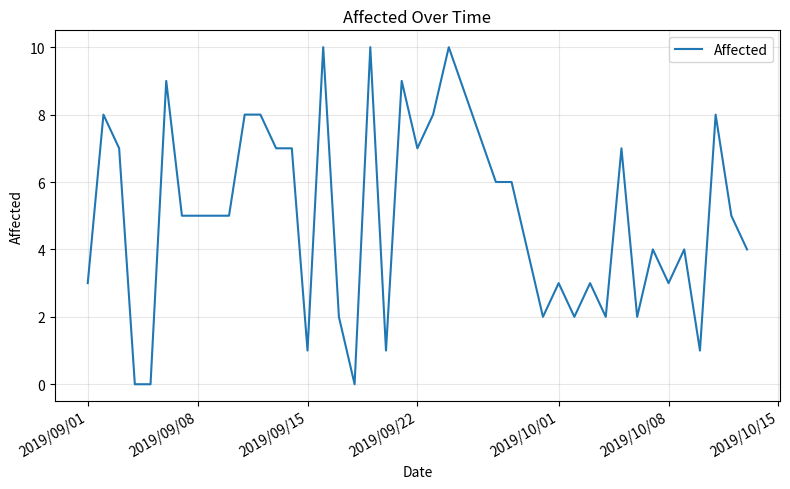

What is the difference between the maximum and minimum values?

10